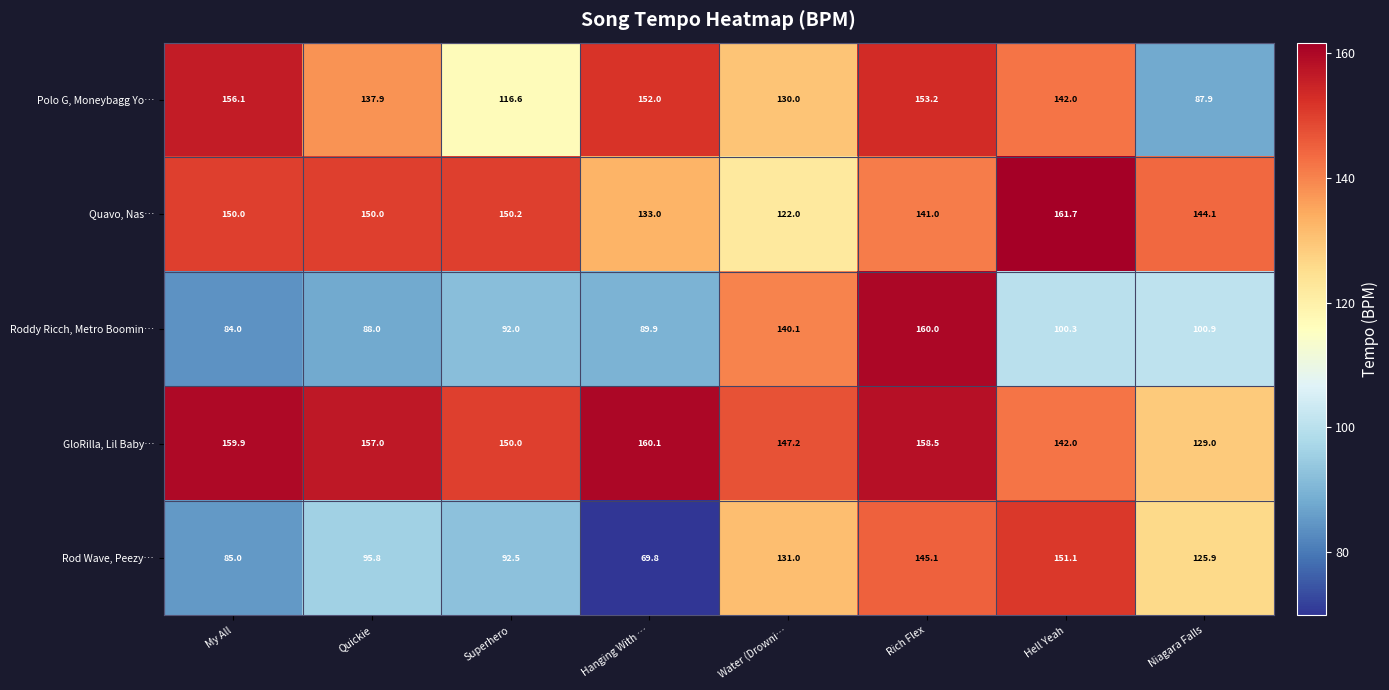

What is the difference between the maximum and second lowest values in the Quavo, Nas… series?

28.7